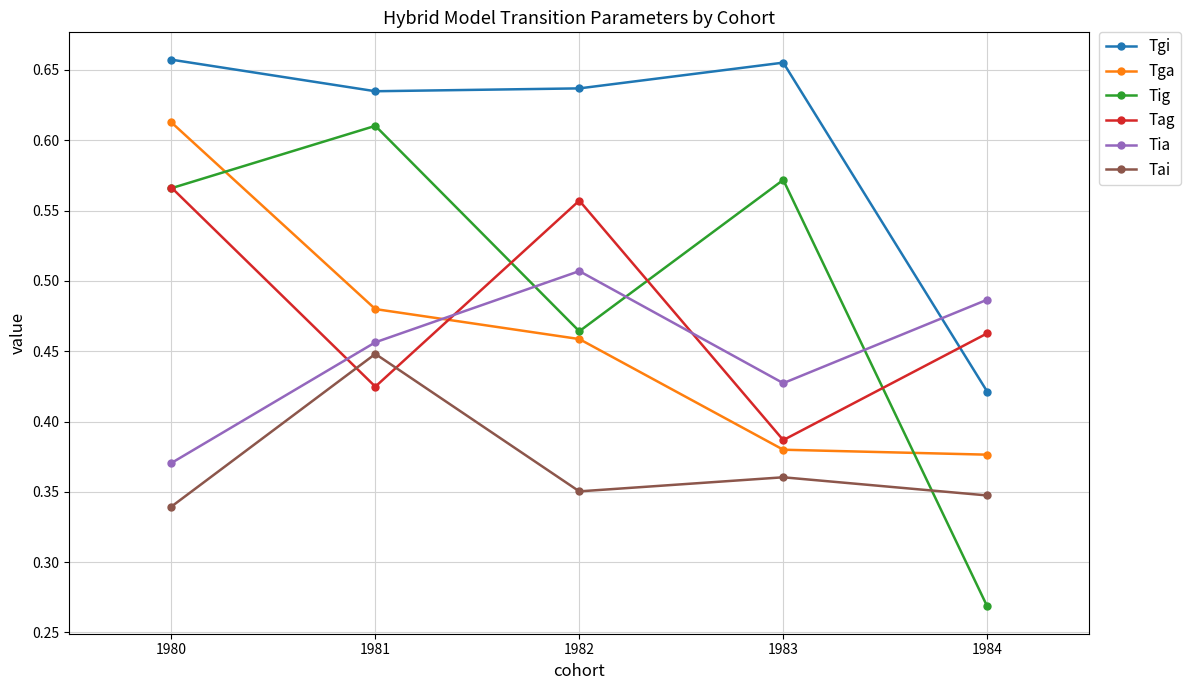

At which label does Tia reach its minimum?

1980